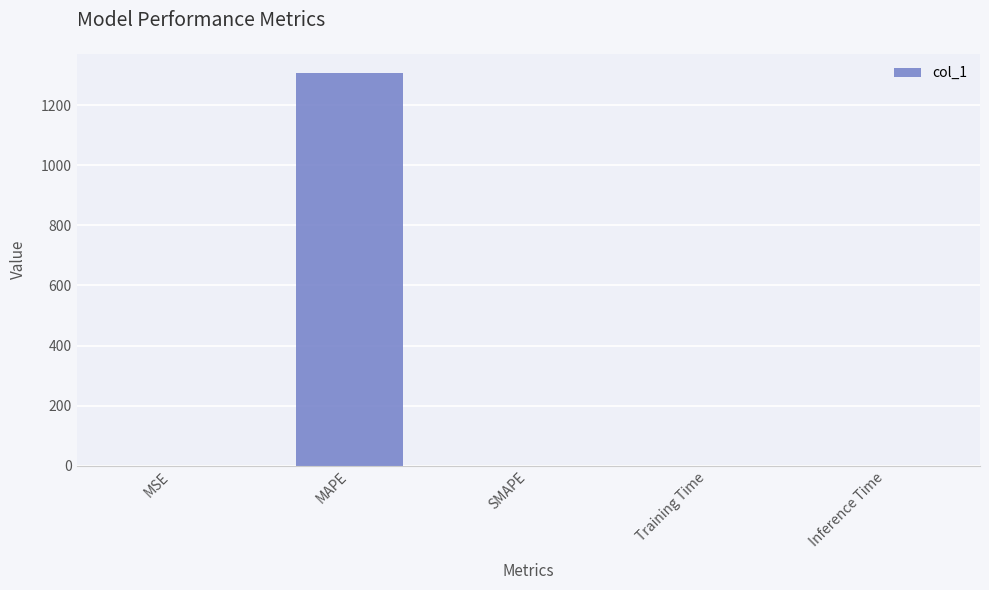

What is the maximum value shown in the chart?

1305.7